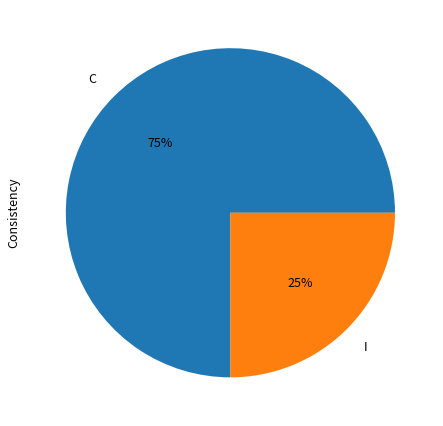

Does any single category account for the majority?

Yes